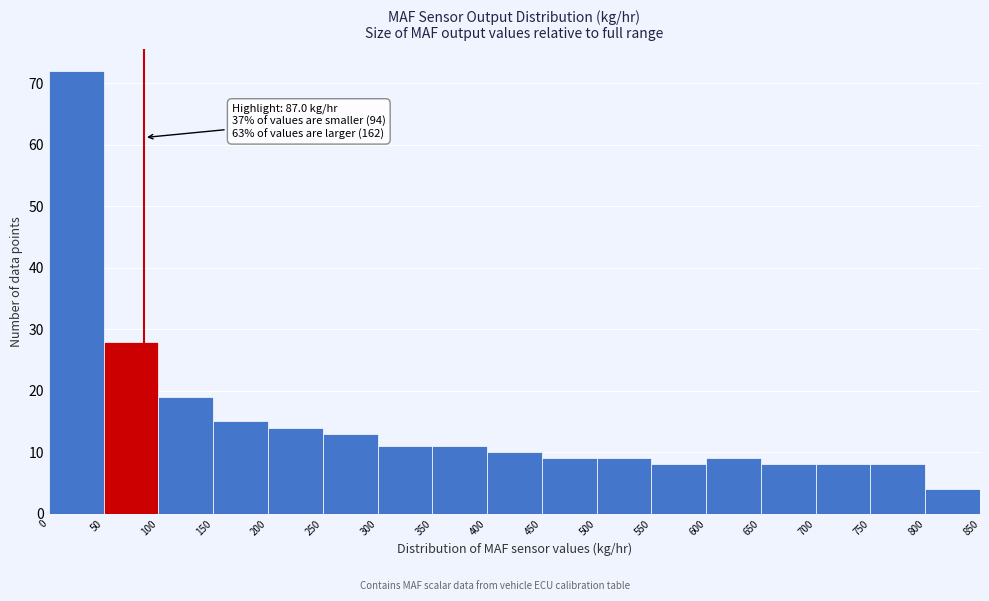

Over which range of the x-axis is the bar tallest?

0 to 50